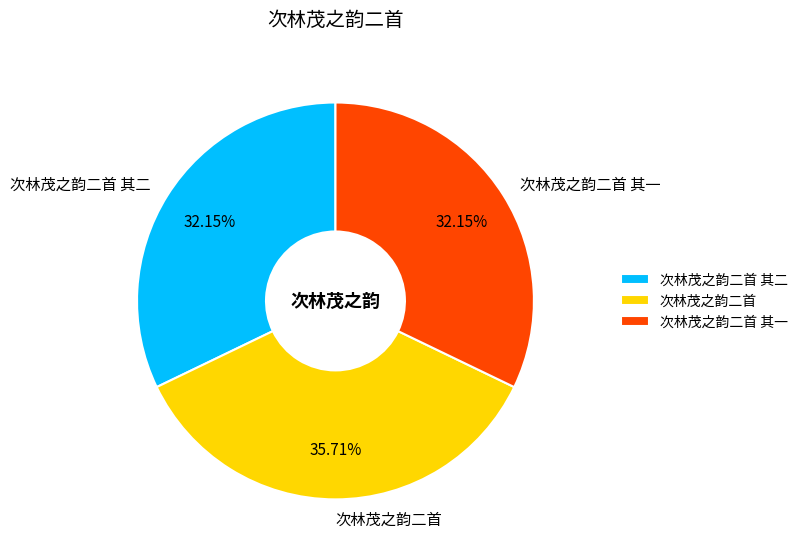

Is the sum of 次林茂之韵二首 其二 and 次林茂之韵二首 greater than half?

Yes